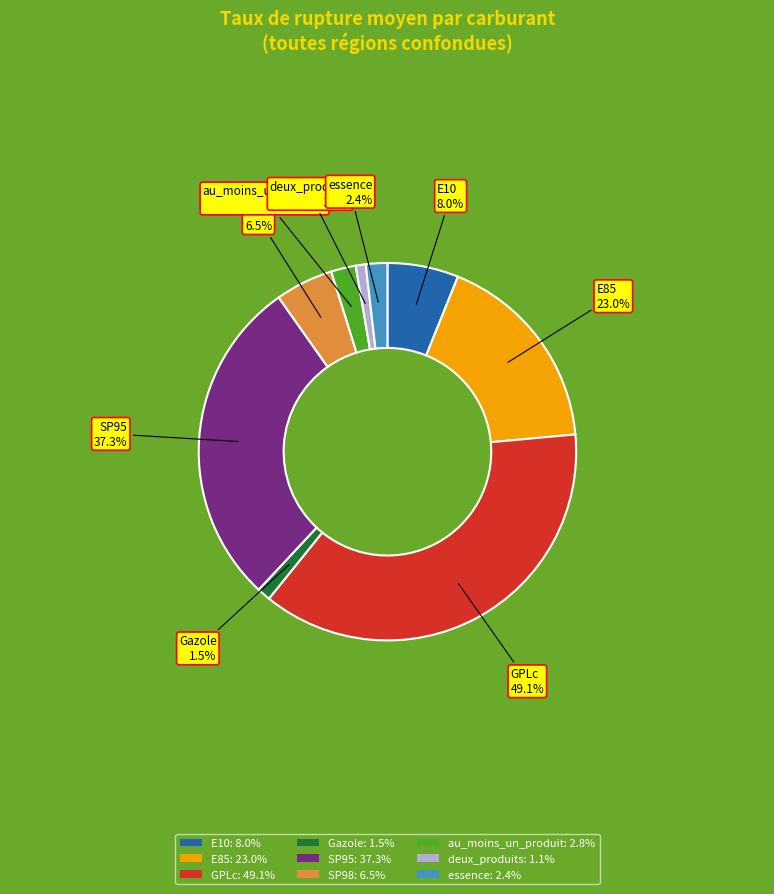

Which category has the biggest portion of the pie?

GPLc